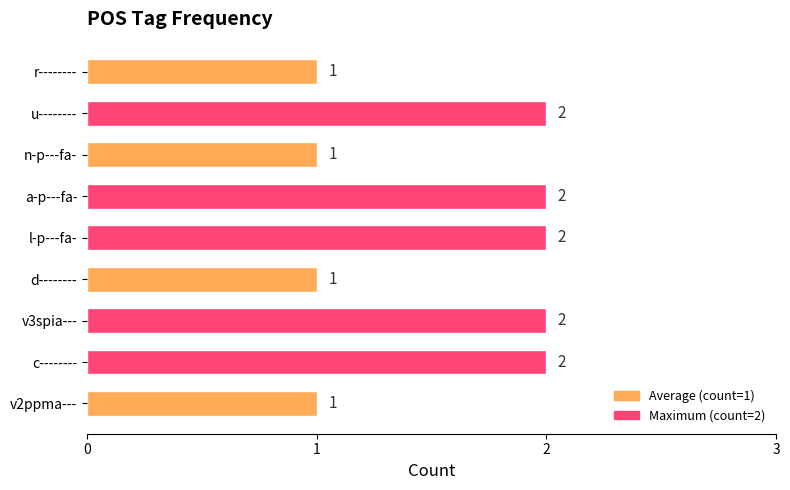

Are the bars grouped side by side (vs. stacked)?

No